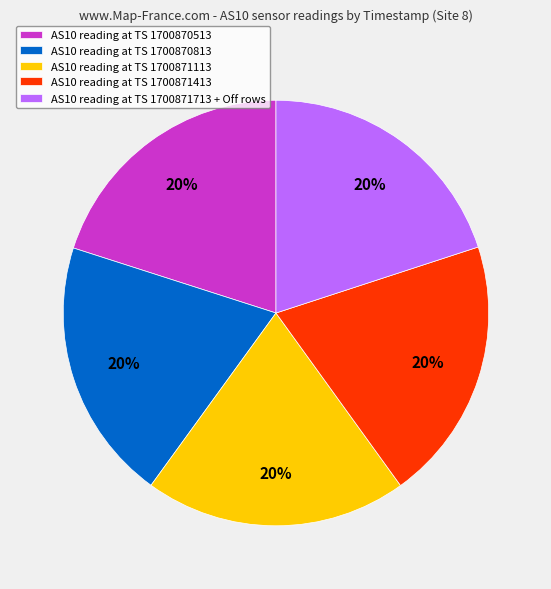

Is the sum of AS10 reading at TS 1700870813 and AS10 reading at TS 1700871413 greater than half?

No